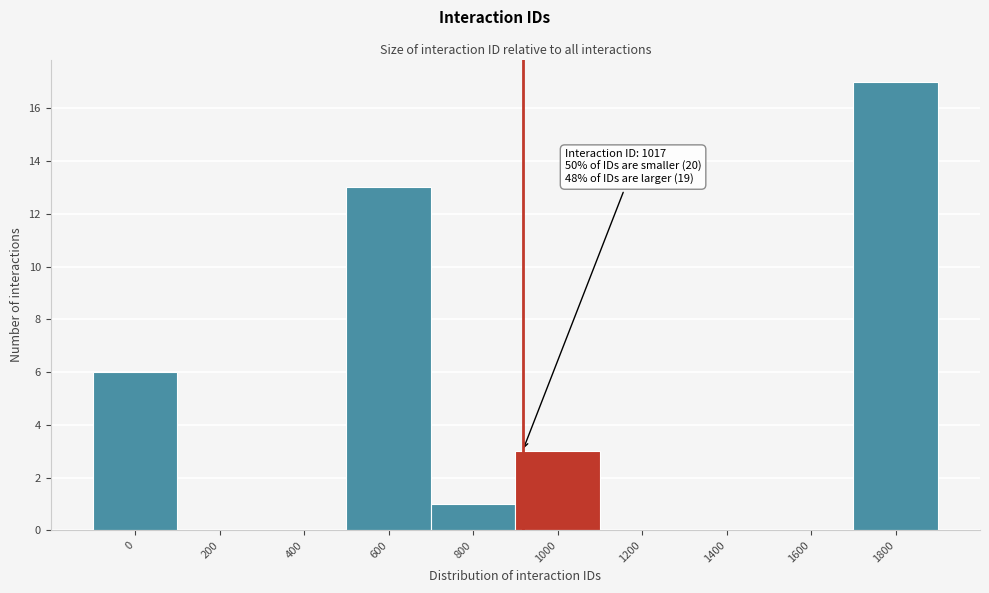

Reading right to left, list all the values displayed in this chart.

1800=17	1600=0	1400=0	1200=0	1000=3	800=1	600=13	400=0	200=0	0=6